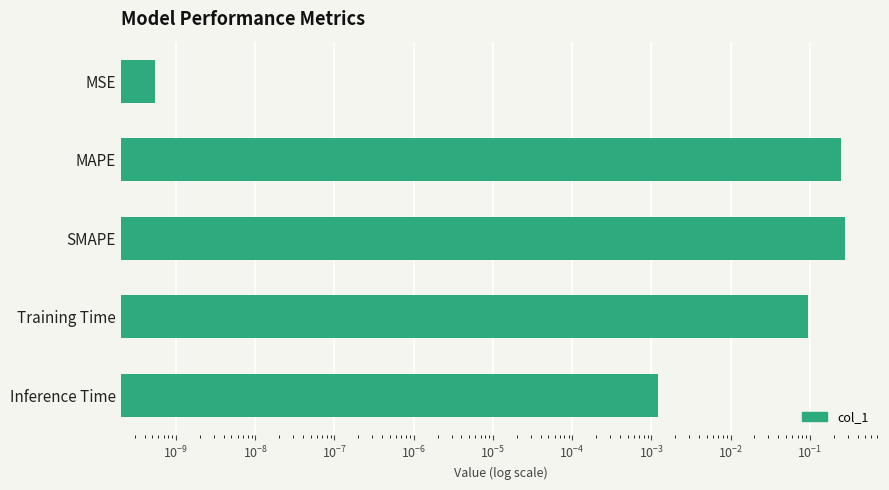

True or false: the data shows 0.2 at Training Time.

False